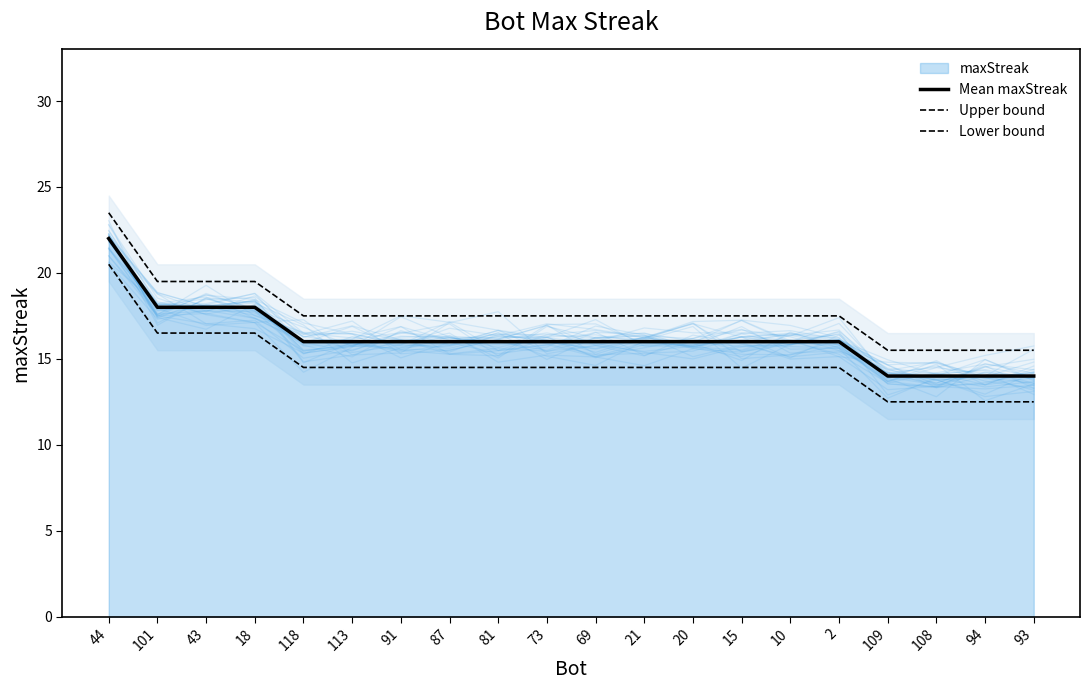

What is the sum of all Mean maxStreak values?

324.0